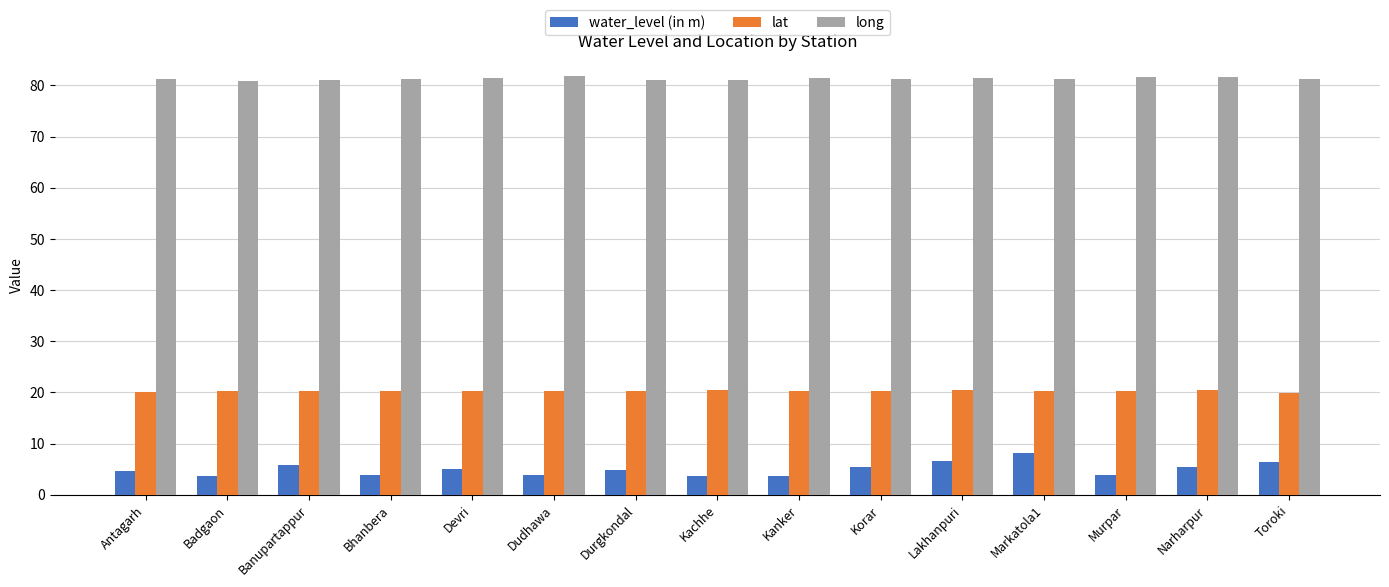

What is the value of the water_level (in m) bar at the 4th from the left?

3.9